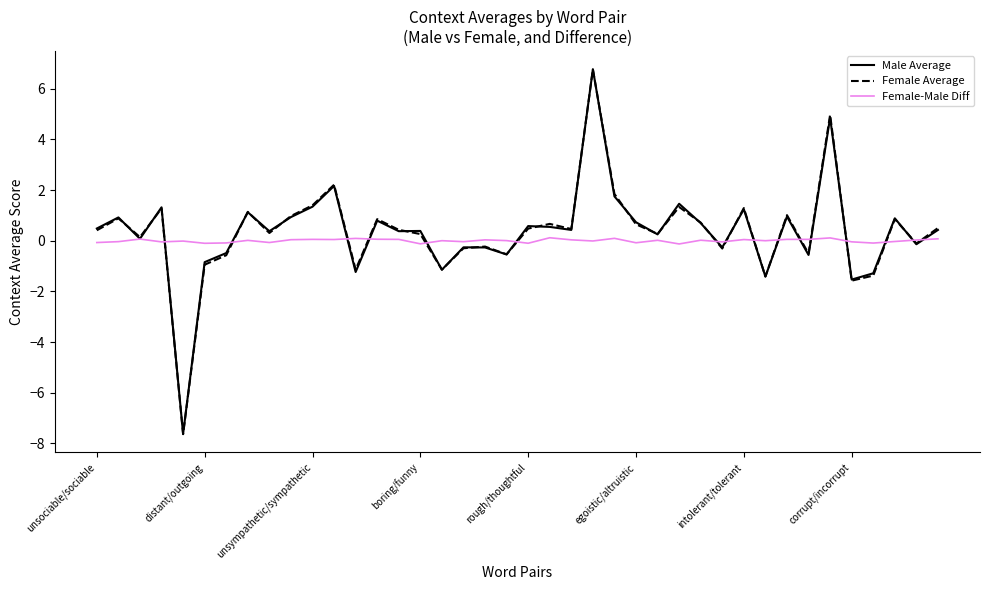

Which series has the widest spread of values?

Female Average